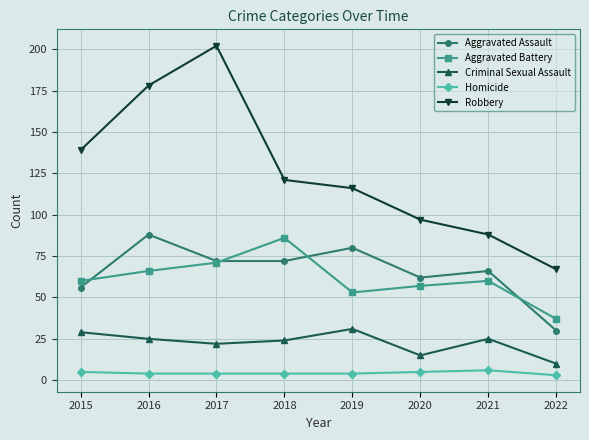

What is the sum of the Aggravated Battery values at 2015 and 2020?

117